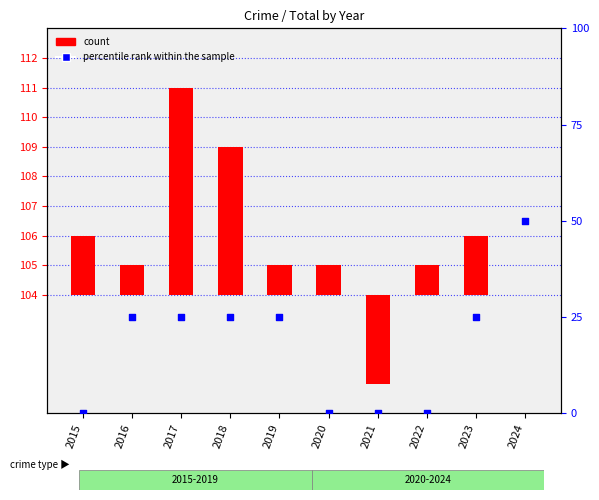

At which category is the sum across all series the highest?

2017